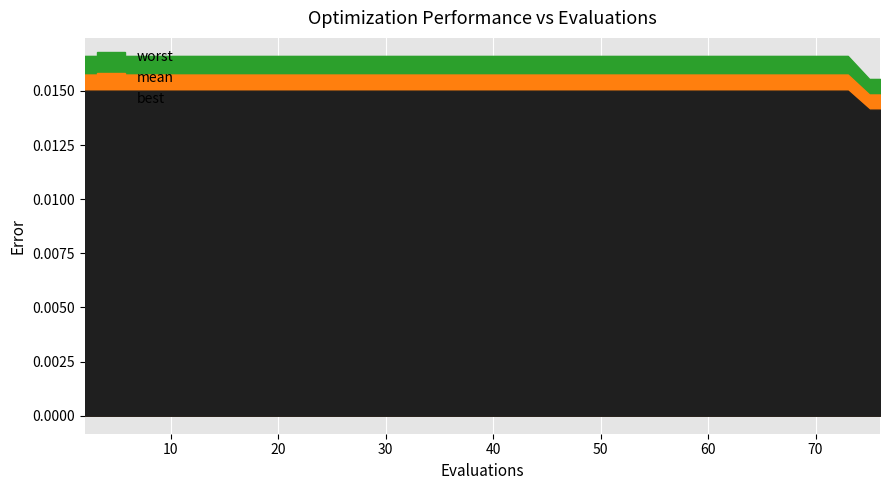

Count the best values in the range 0 to 1.

40